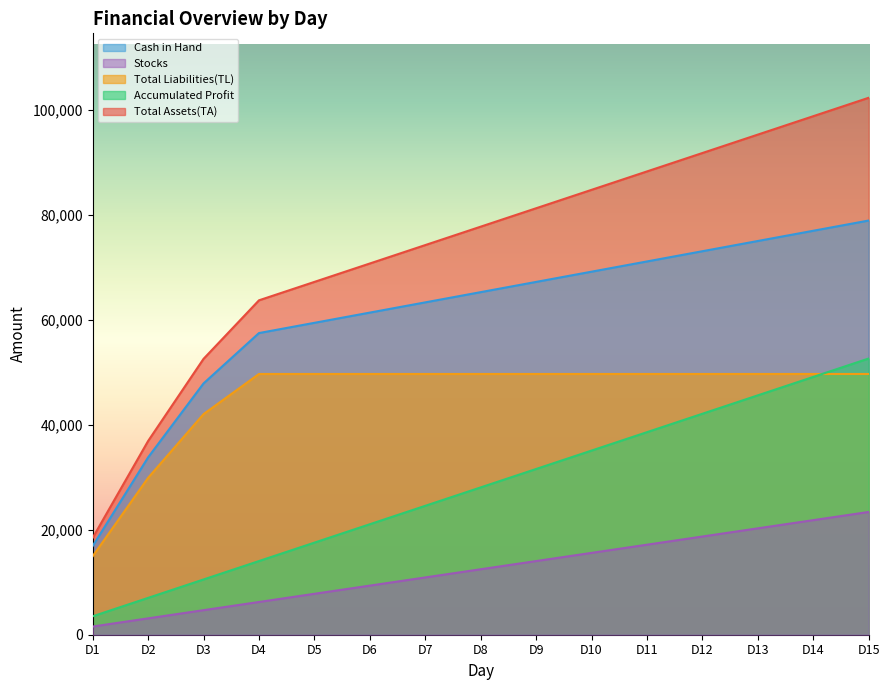

What are all the series names shown in the legend?

Cash in Hand, Stocks, Total Liabilities(TL), Accumulated Profit, Total Assets(TA)